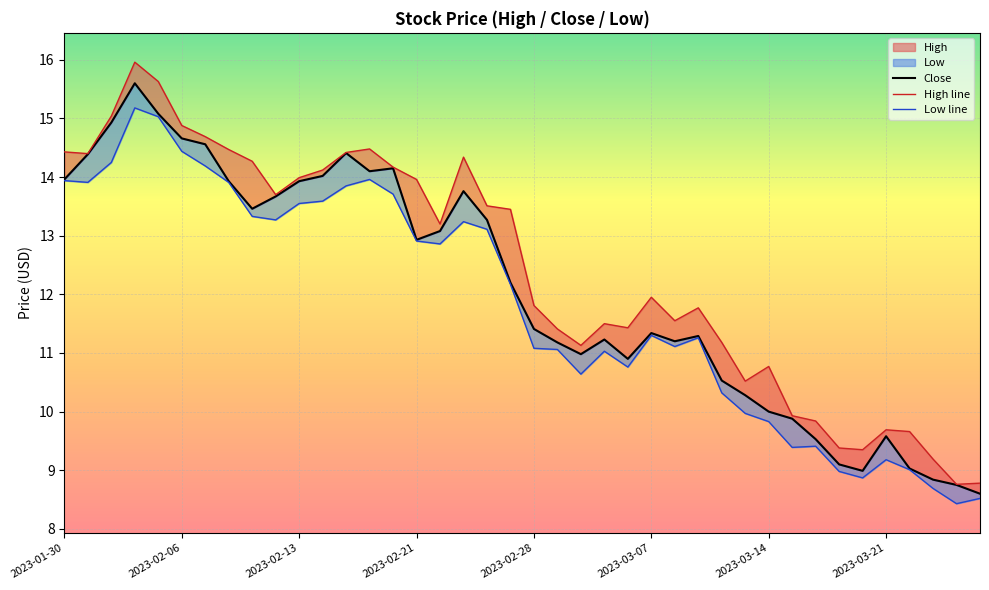

What is the average value of the High line series?

12.4